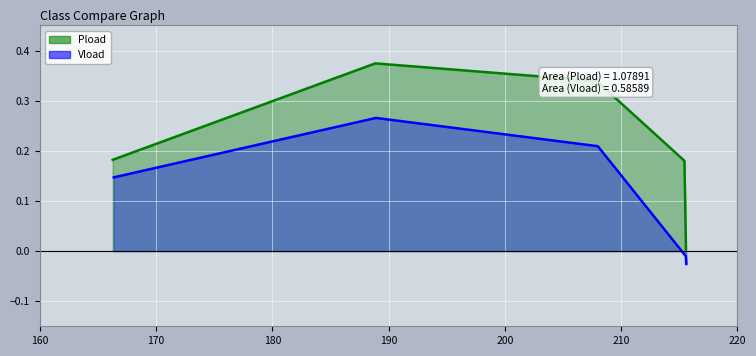

How many values in Vload are above zero?

3